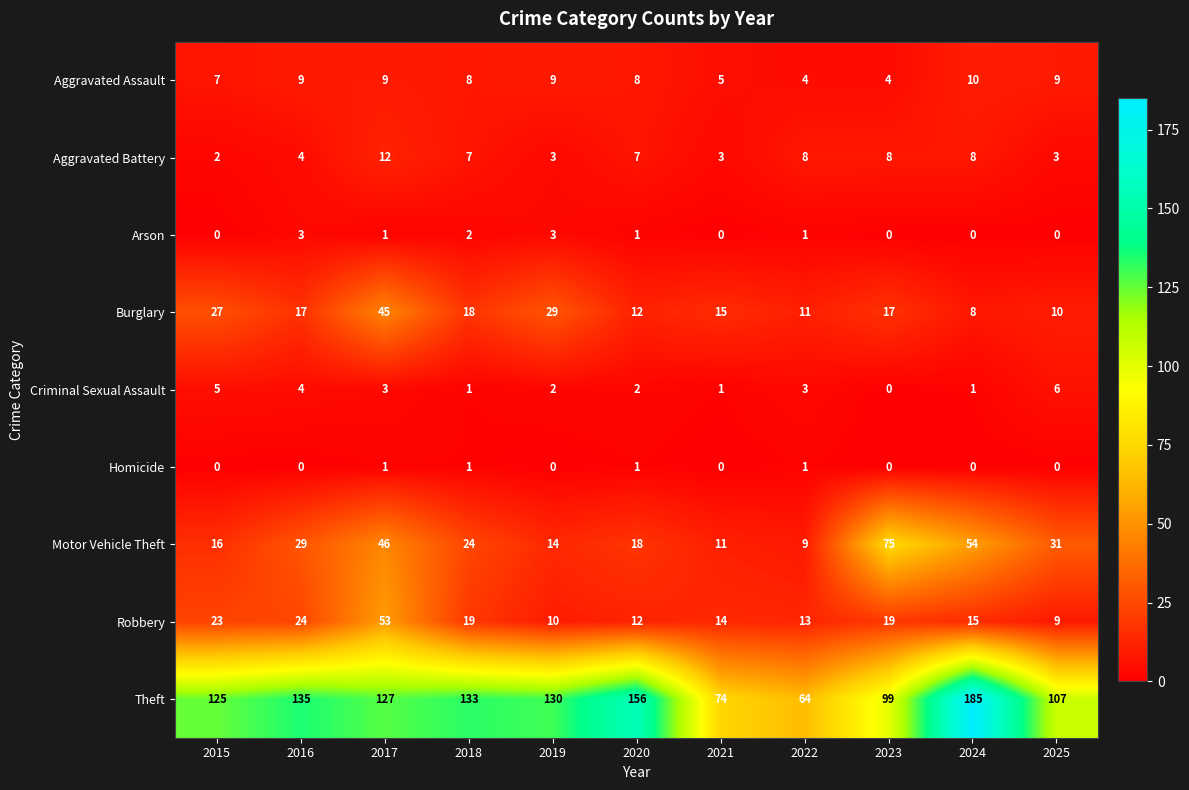

What is the approximate value of Burglary at 2025?

10